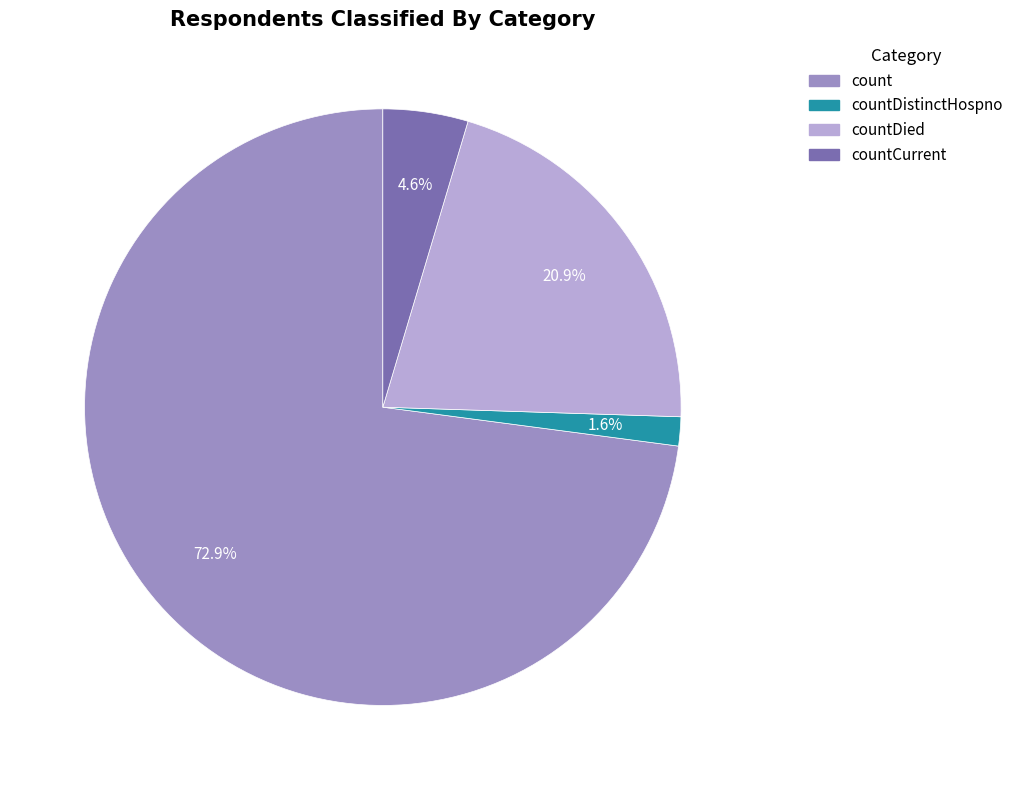

Between count and countDied, which is larger?

count